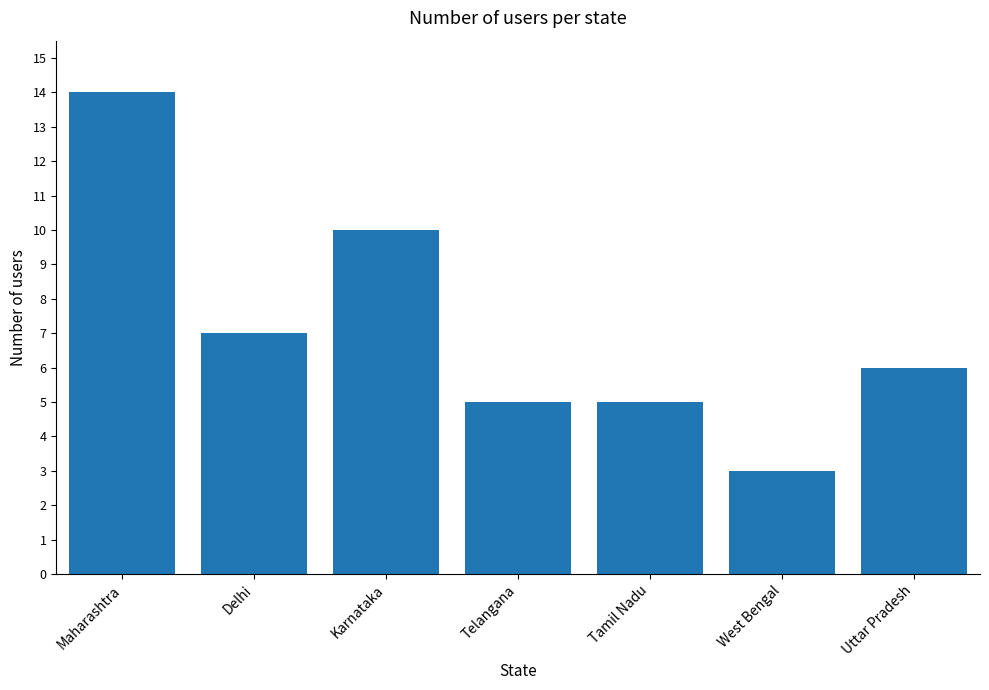

What is the label of the 2nd bar from the right?

West Bengal